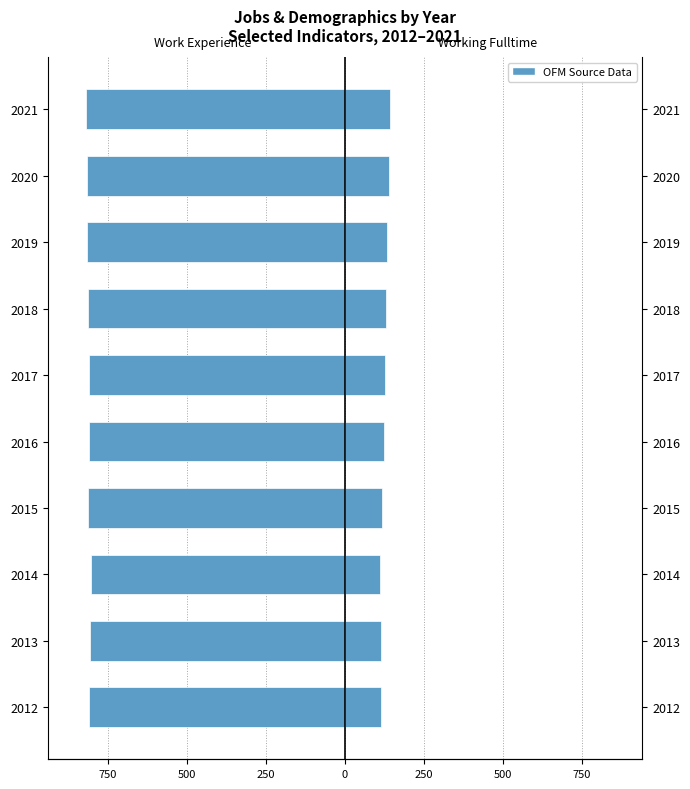

Reading right to left, list all the values displayed in this chart.

Work_Experience: -818	-816	-815	-813	-811	-810	-812	-803	-806	-811
Working_Fulltime: 142	138	134	131	127	124	117	112	114	114